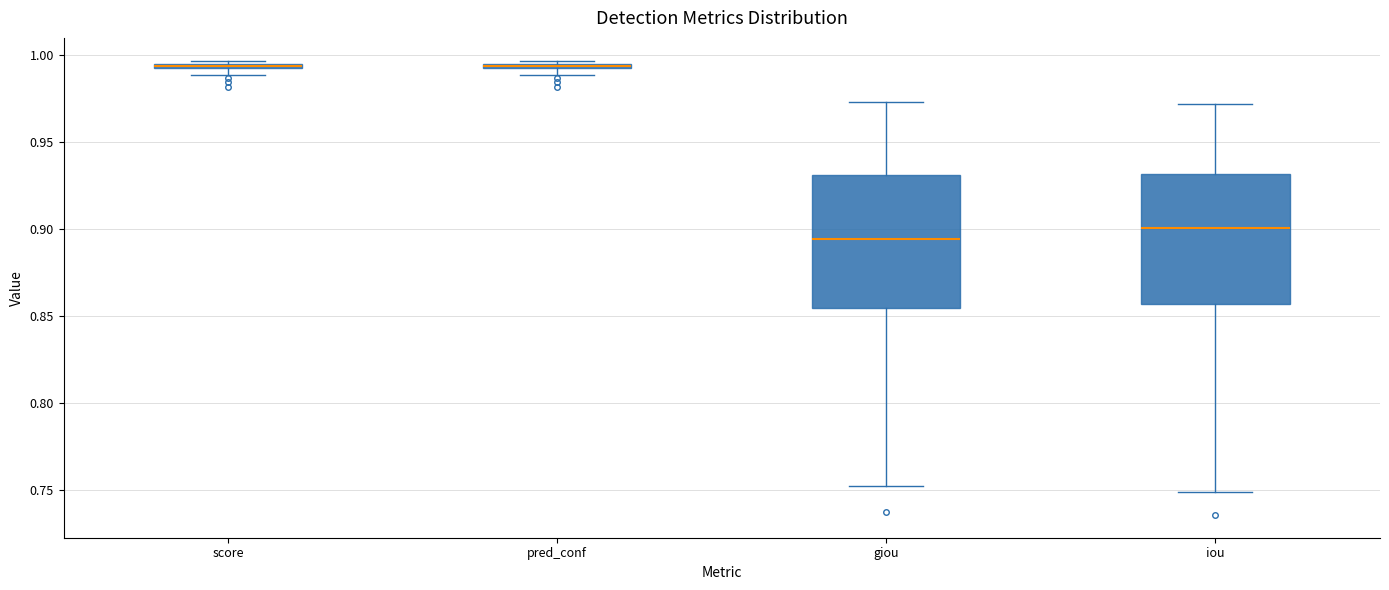

Where is the upper edge of the box for iou on the y-axis? The values are not printed on the chart, so give them approximately, as read against the axis.

0.930